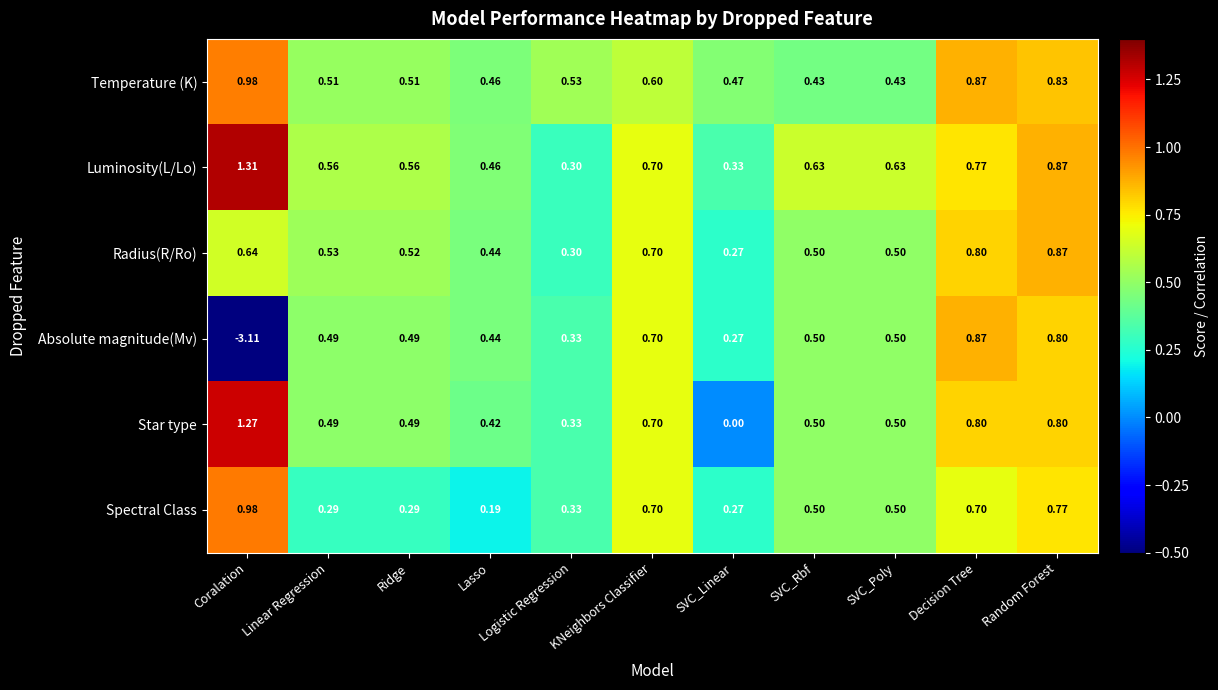

Which category has the lowest value across all series?

Coralation